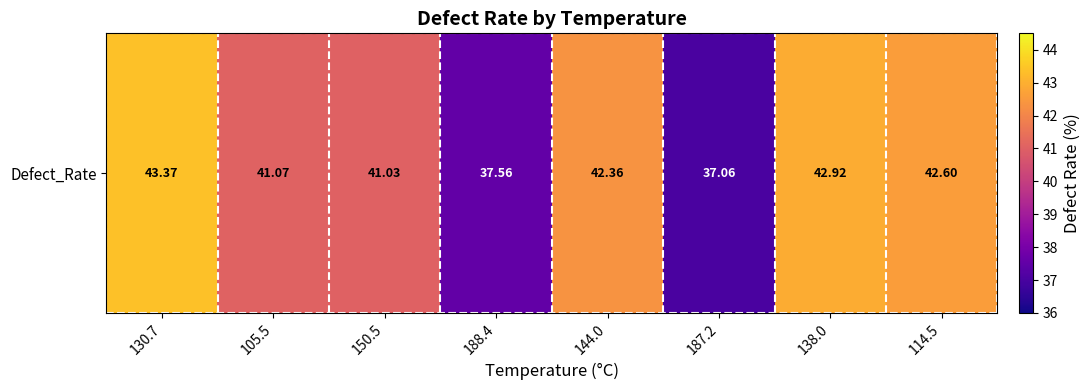

Reading left to right, what are all the values shown in this chart?

43.4	41.1	41.0	37.6	42.4	37.1	42.9	42.6